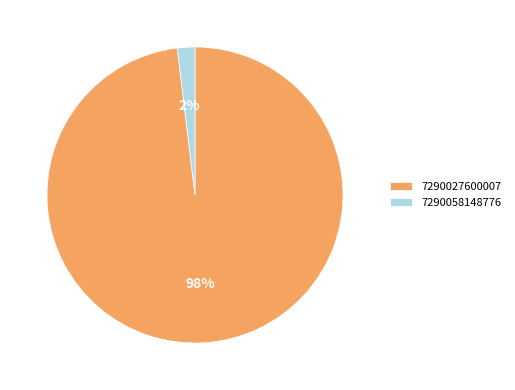

To the nearest percent, what is the average slice percentage?

50%